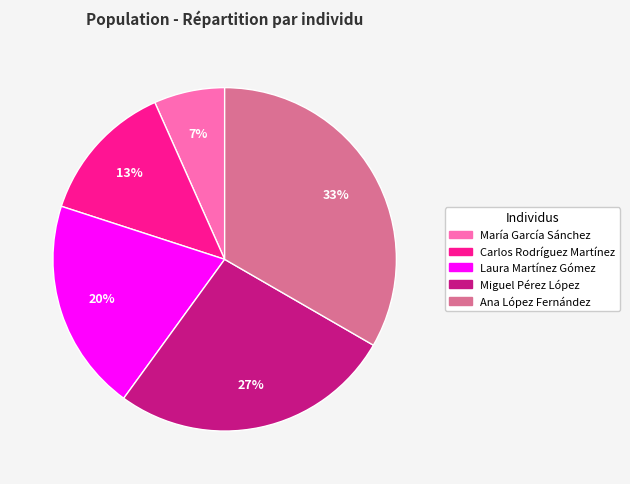

True or false: Miguel Pérez López accounts for 35% of the total.

False